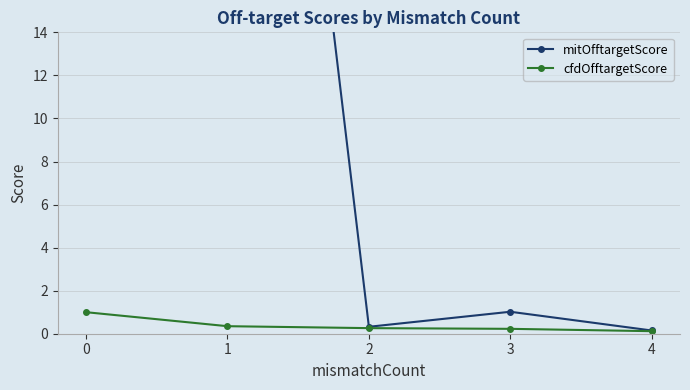

What is the difference between the maximum and minimum values in the cfdOfftargetScore series?

0.9